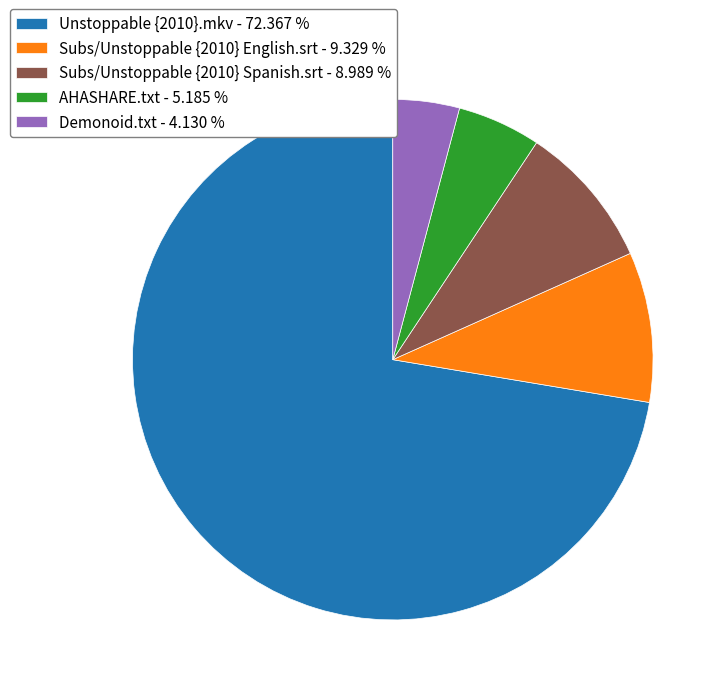

Do Subs/Unstoppable {2010} English.srt - 9.329 % and AHASHARE.txt - 5.185 % together represent more than half of the pie?

No